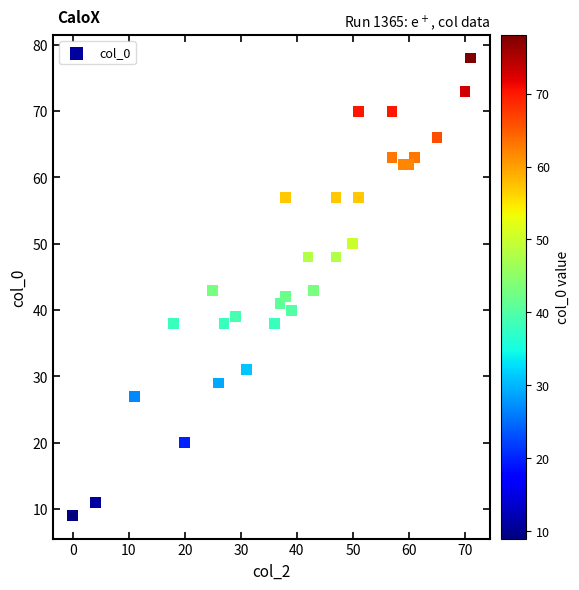

What is the range of Y values (max minus min)?

69